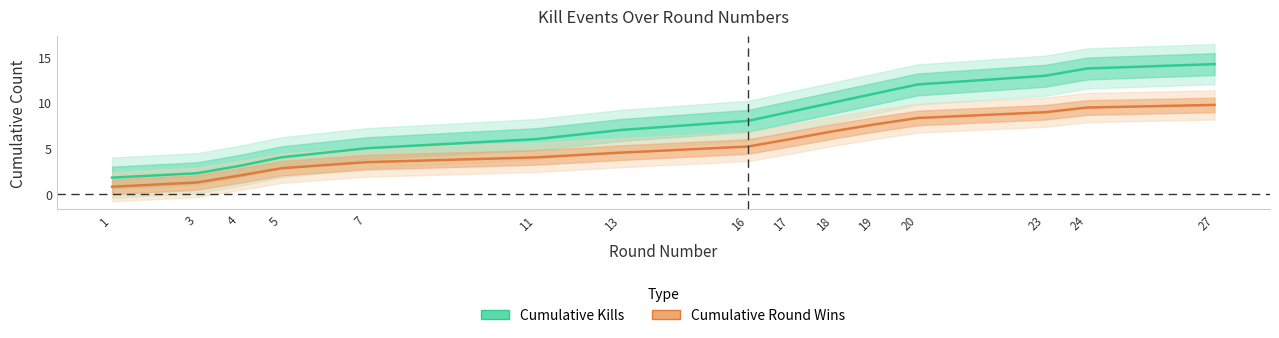

Reading left to right, list all the values displayed in this chart.

Cumulative Kills: 1=1.8	3=2.3	4=3.1	5=4.0	7=5.0	11=6.0	13=7.0	16=8.0	17=9.0	18=10.0	19=11.0	20=12.0	23=12.9	24=13.7	27=14.2
Cumulative Round Wins: 1=0.8	3=1.3	4=2.0	5=2.8	7=3.5	11=4.0	13=4.5	16=5.2	17=6.0	18=6.9	19=7.6	20=8.3	23=8.9	24=9.5	27=9.7